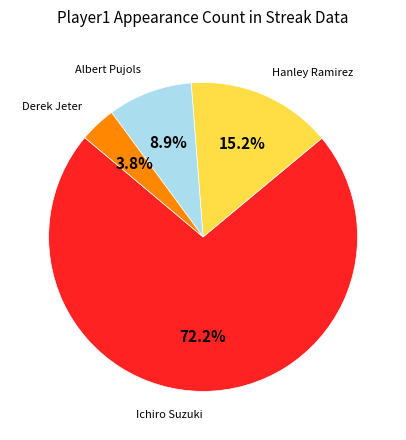

What is the smallest slice in the pie chart?

Derek Jeter